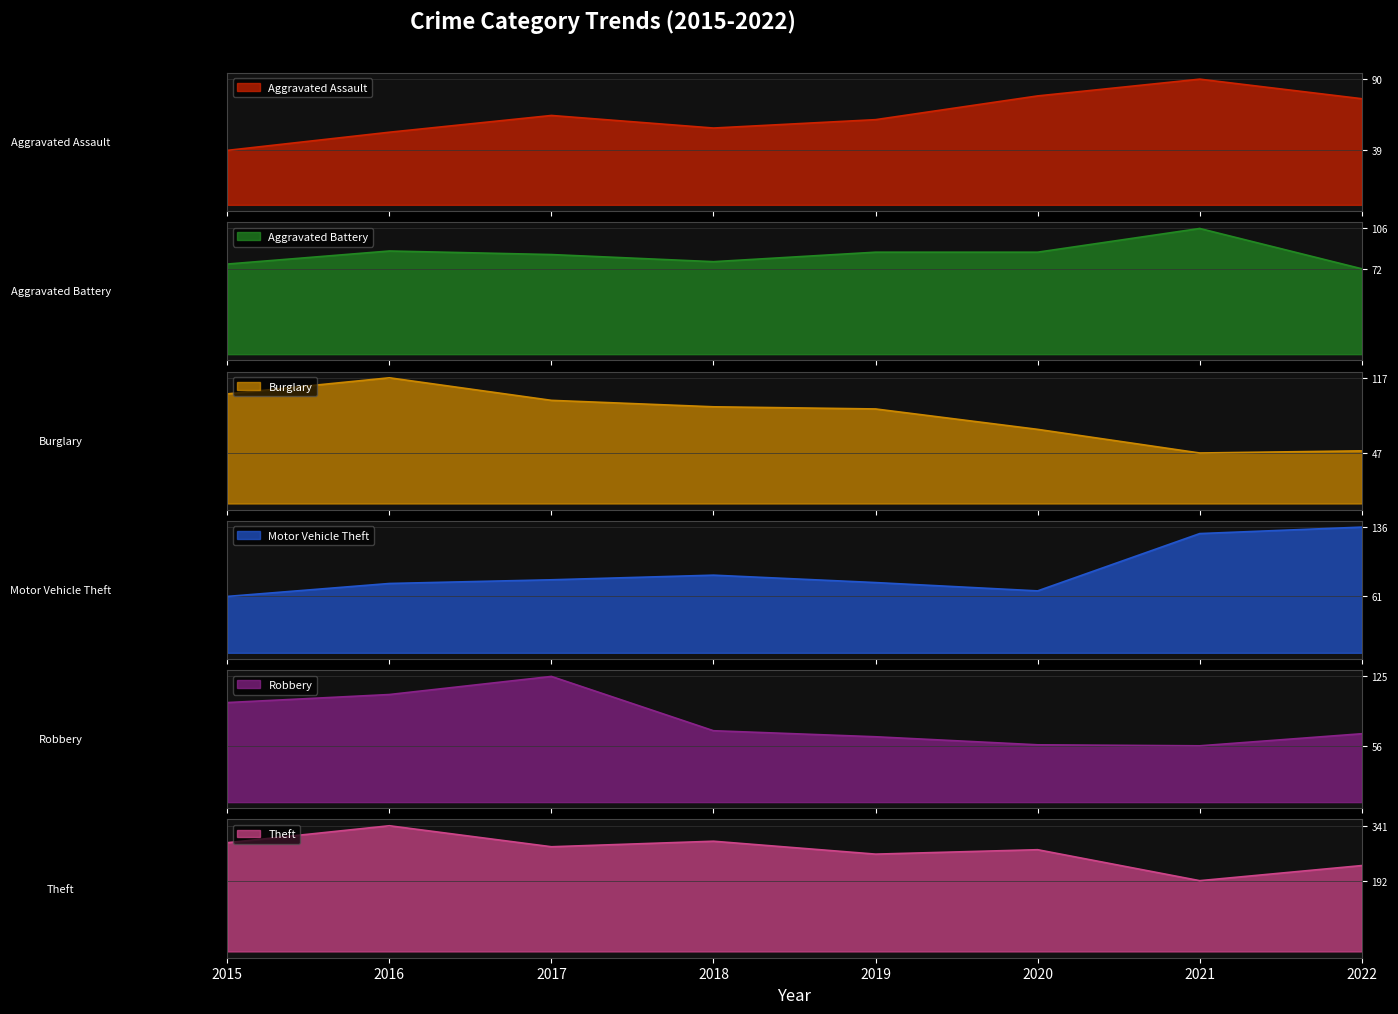

Reading left to right, what are all the values shown in this chart?

Aggravated Assault: 2015=39	2016=52	2017=64	2018=55	2019=61	2020=78	2021=90	2022=76
Aggravated Battery: 2015=76	2016=87	2017=84	2018=78	2019=86	2020=86	2021=106	2022=72
Burglary: 2015=102	2016=117	2017=96	2018=90	2019=88	2020=69	2021=47	2022=49
Motor Vehicle Theft: 2015=61	2016=75	2017=79	2018=84	2019=76	2020=67	2021=129	2022=136
Robbery: 2015=99	2016=107	2017=125	2018=71	2019=65	2020=57	2021=56	2022=68
Theft: 2015=295	2016=341	2017=284	2018=299	2019=264	2020=276	2021=192	2022=233